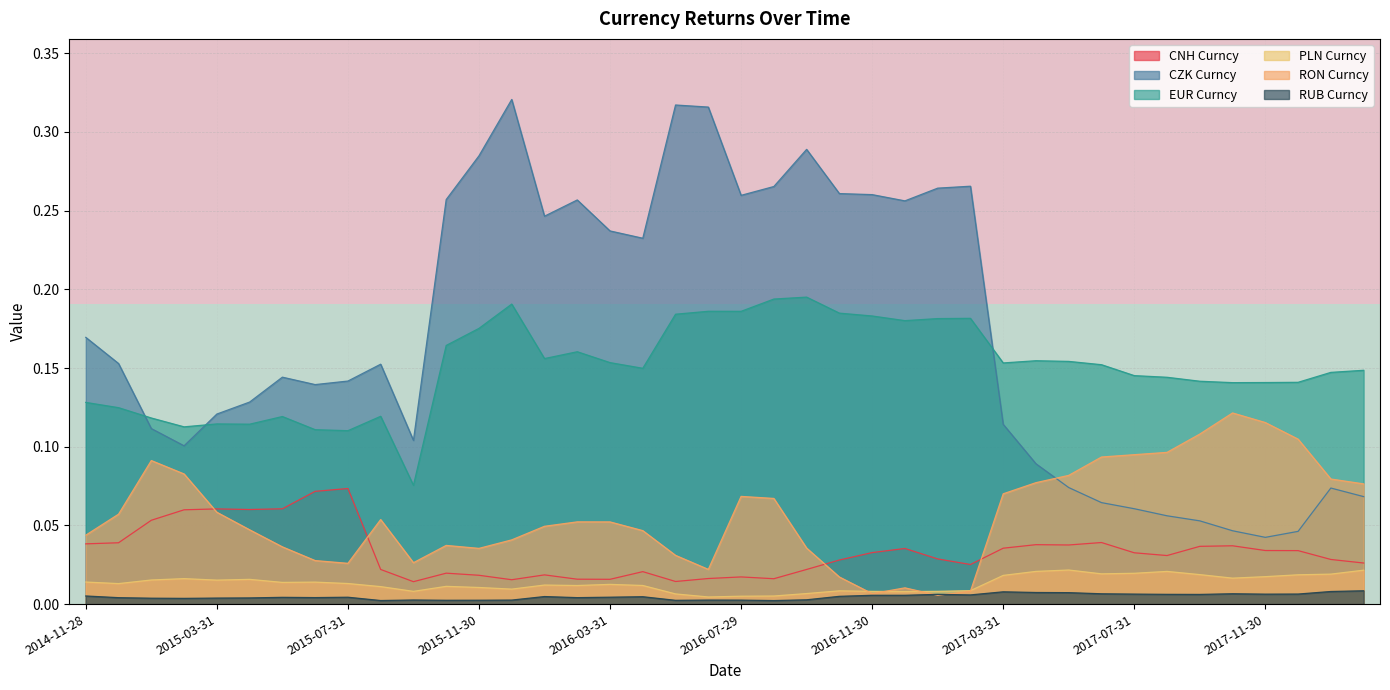

True or false: EUR Curncy and RON Curncy cross at least once.

False